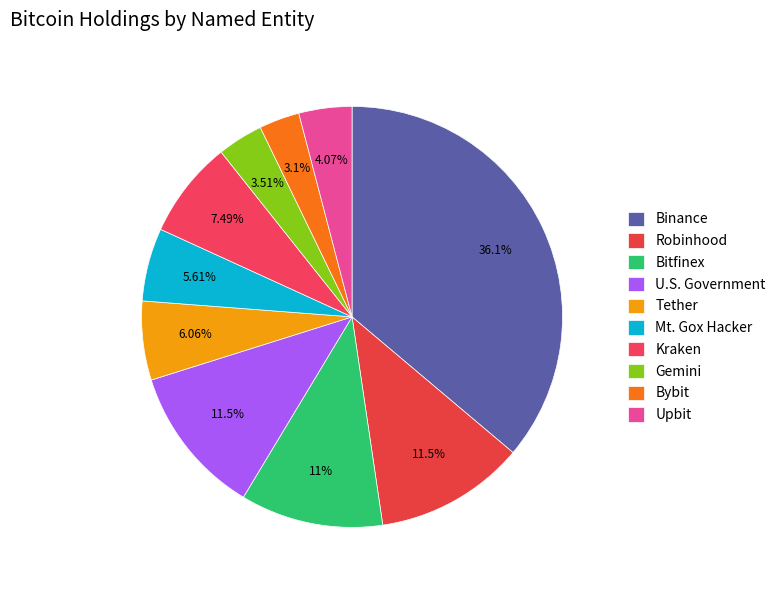

Is there a majority slice in this chart?

No